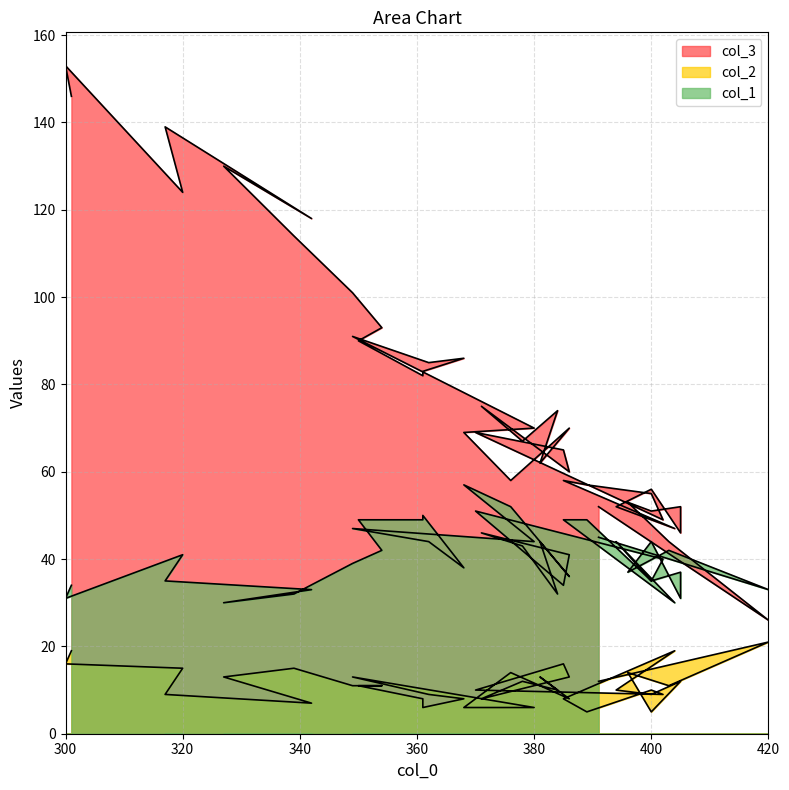

Reading left to right, what are all the values shown in this chart?

col_3: 52	26	44	53	51	52	46	56	52	47	58	57	55	49	69	65	60	75	67	74	62	70	58	69	70	91	85	86	83	82	90	93	101	114	130	118	139	124	153	146
col_2: 12	21	11	14	5	12	12	9	10	19	8	5	10	9	10	16	13	8	12	10	13	8	14	6	6	13	9	8	6	8	11	11	11	15	13	7	9	15	16	19
col_1: 45	33	42	37	44	31	37	35	44	30	49	49	35	40	51	34	41	46	43	32	44	36	52	57	44	47	44	38	50	49	49	42	39	32	30	33	35	41	31	34